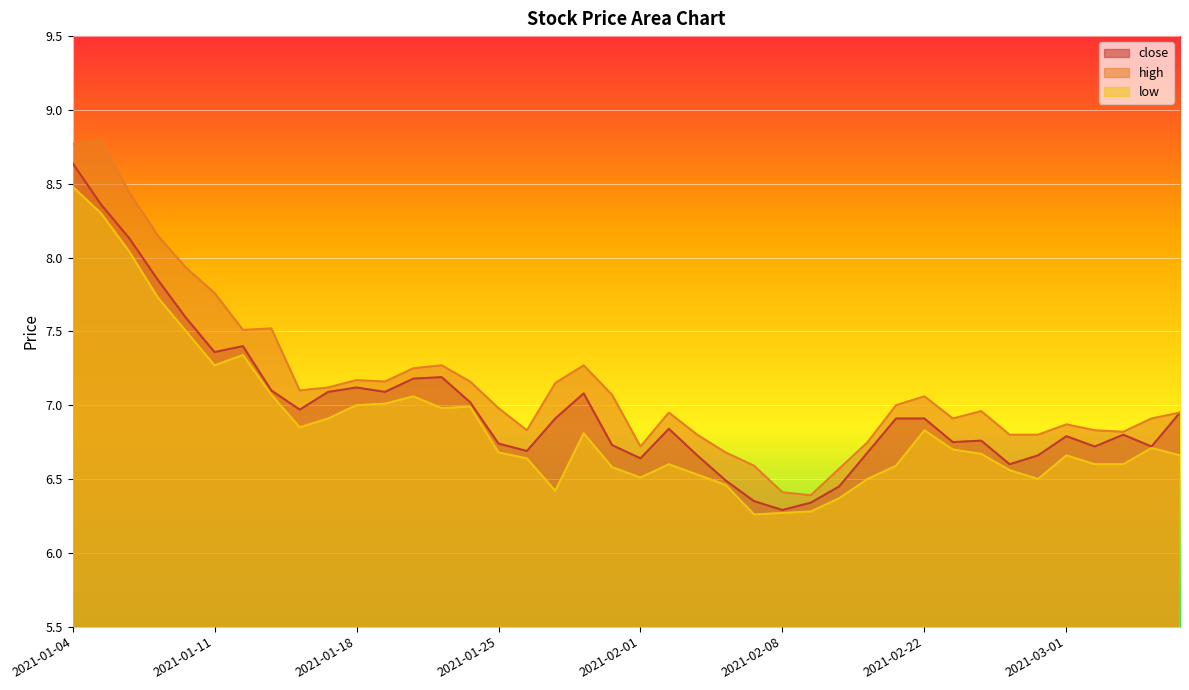

True or false: high and low intersect in this chart.

False